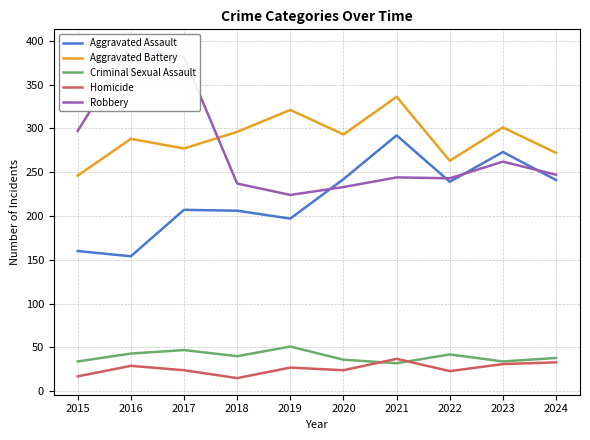

What are all the series names shown in the legend?

Aggravated Assault, Aggravated Battery, Criminal Sexual Assault, Homicide, Robbery